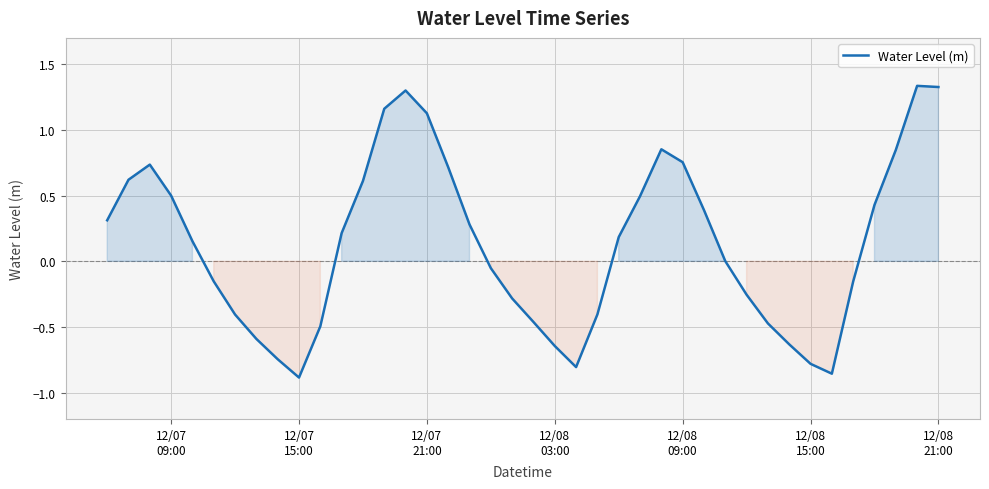

Does the chart have visible grid lines?

Yes